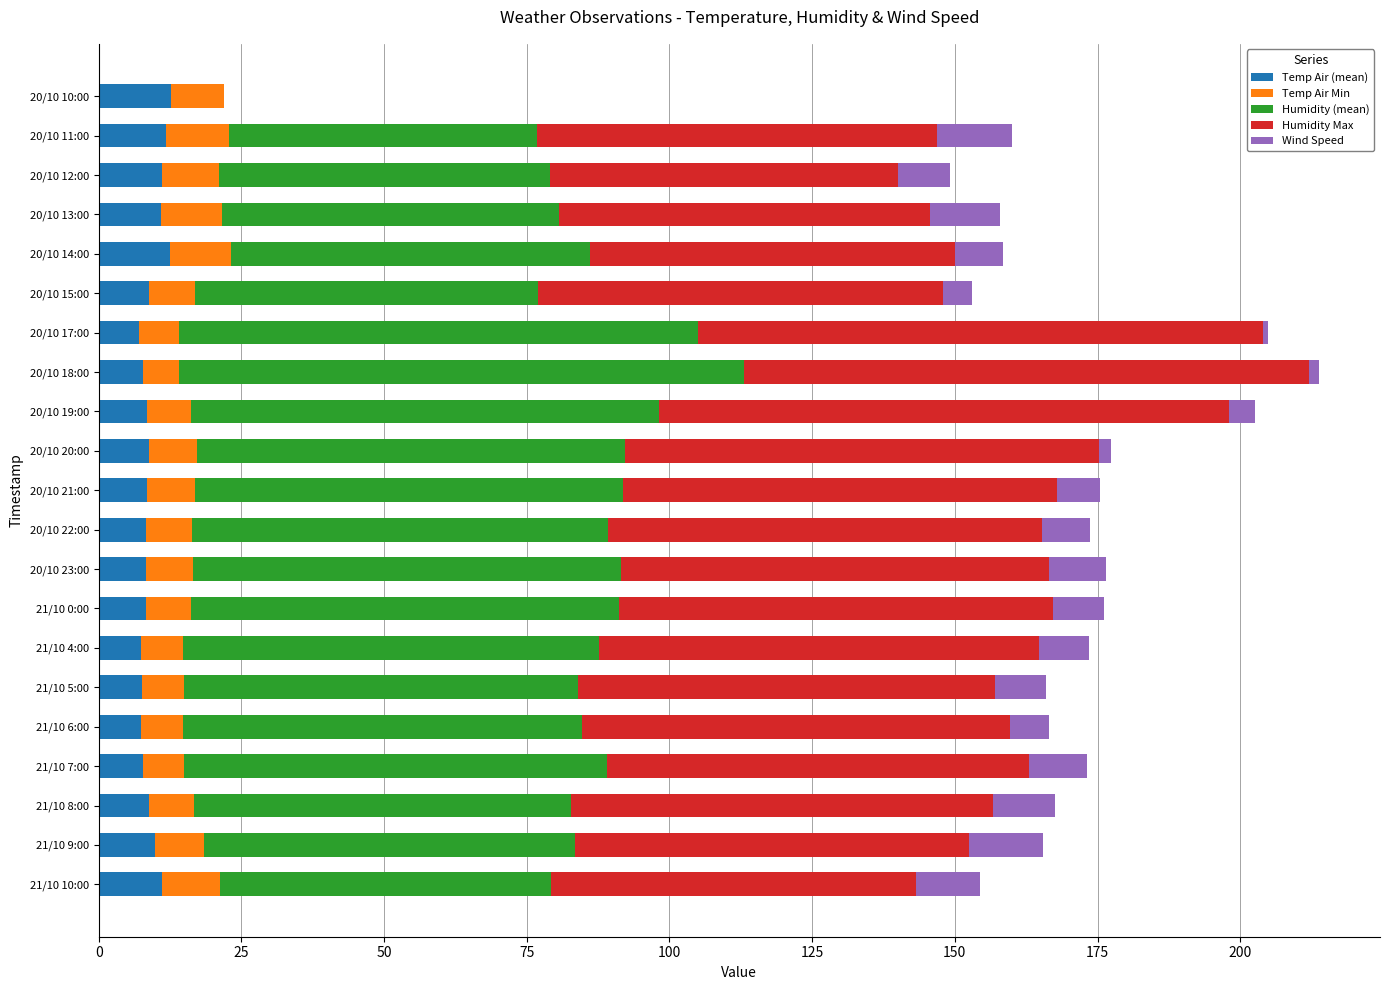

What is the total value across all series at 21/10 7:00?

173.2